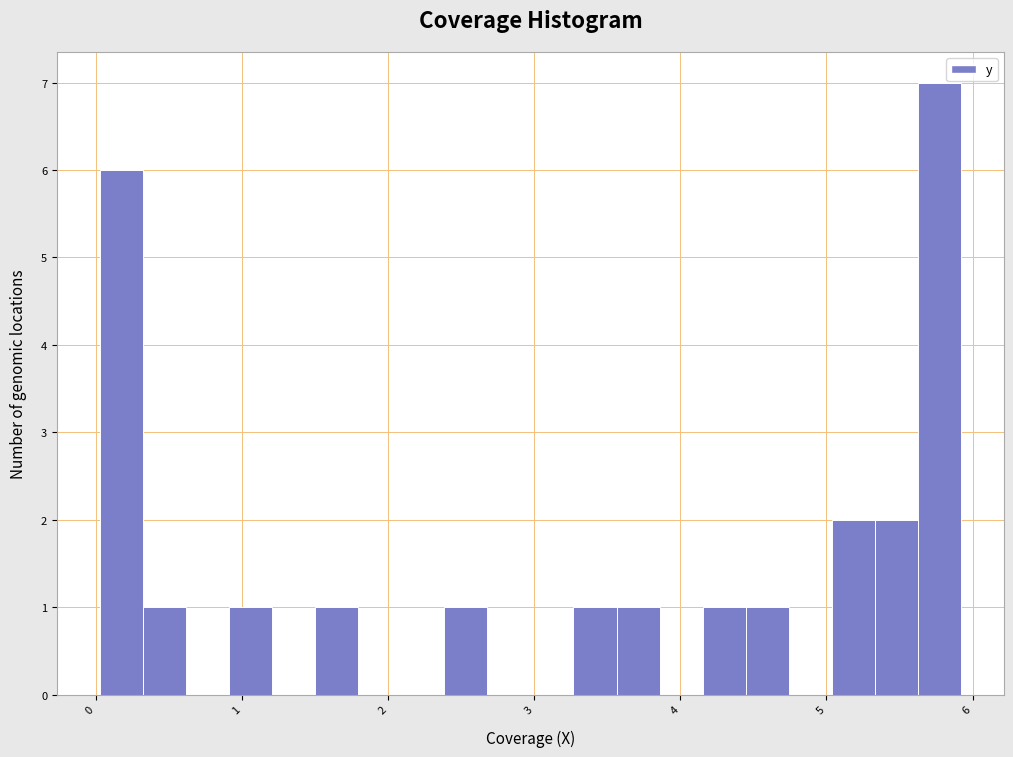

Read against the x-axis, roughly where is the centre of the tallest bar?

5.8